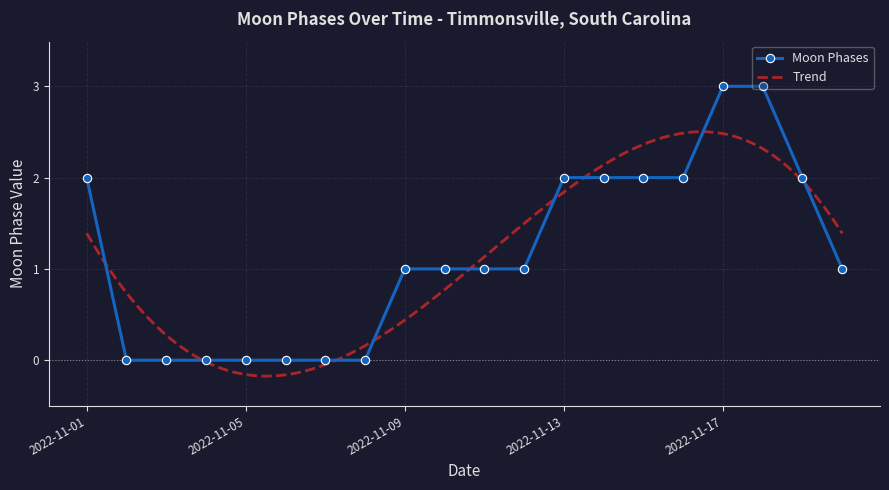

What is the highest value of the Moon Phases series?

3